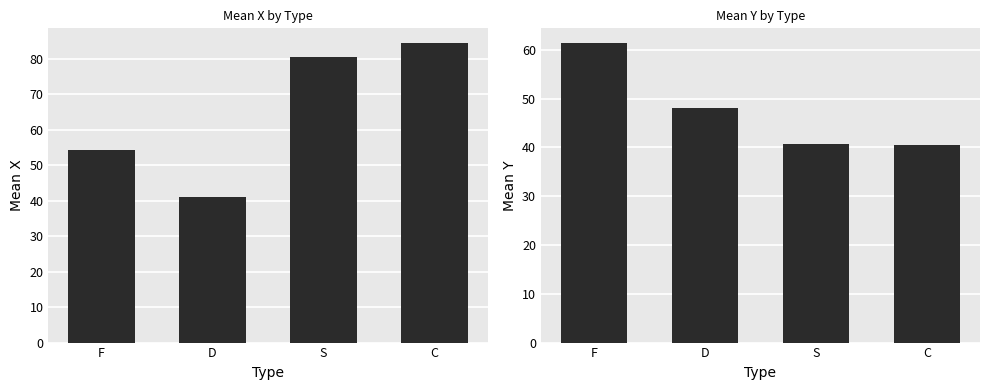

How many bars are there in total?

8